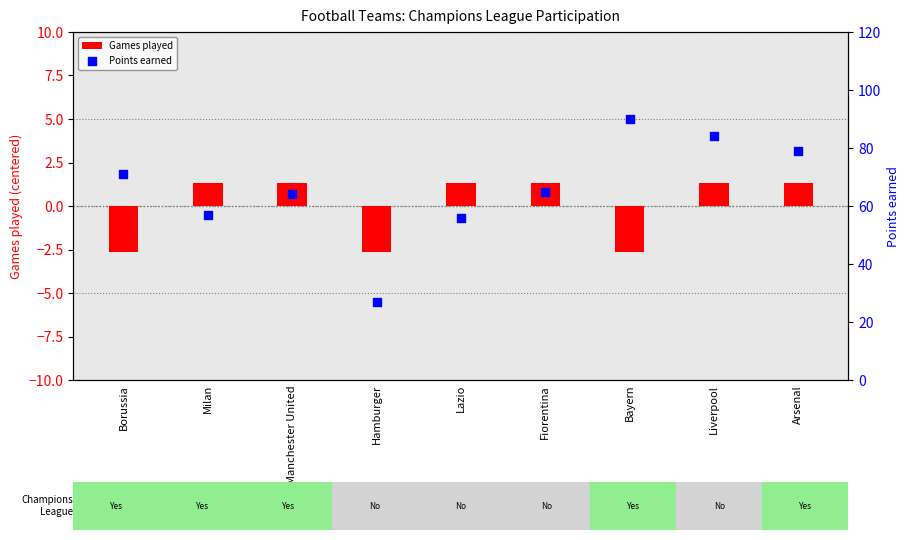

What are all the series names shown in the legend?

Games played, Points earned